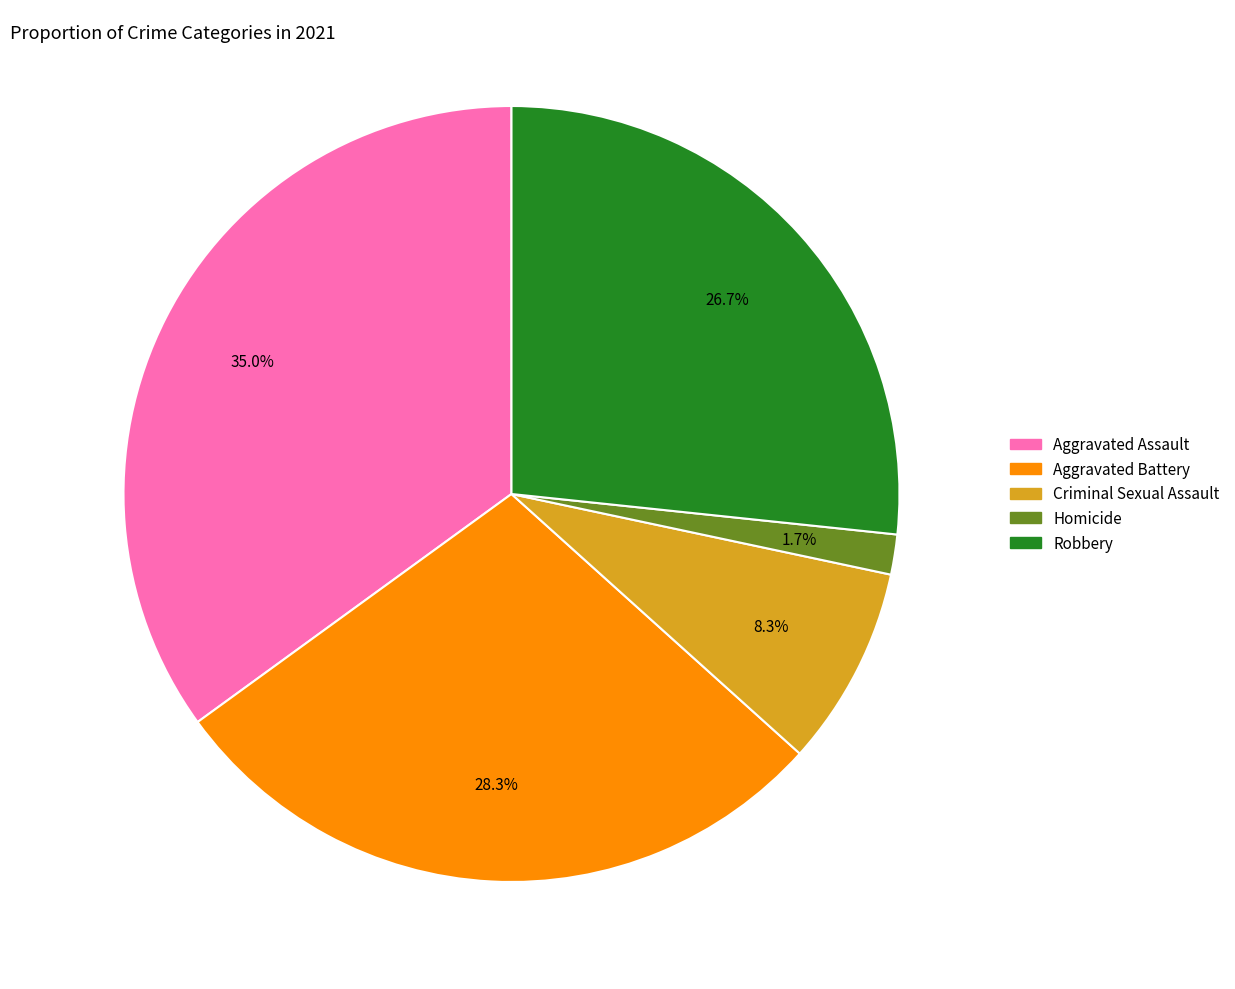

Combined, do Aggravated Assault and Robbery account for over 50%?

Yes